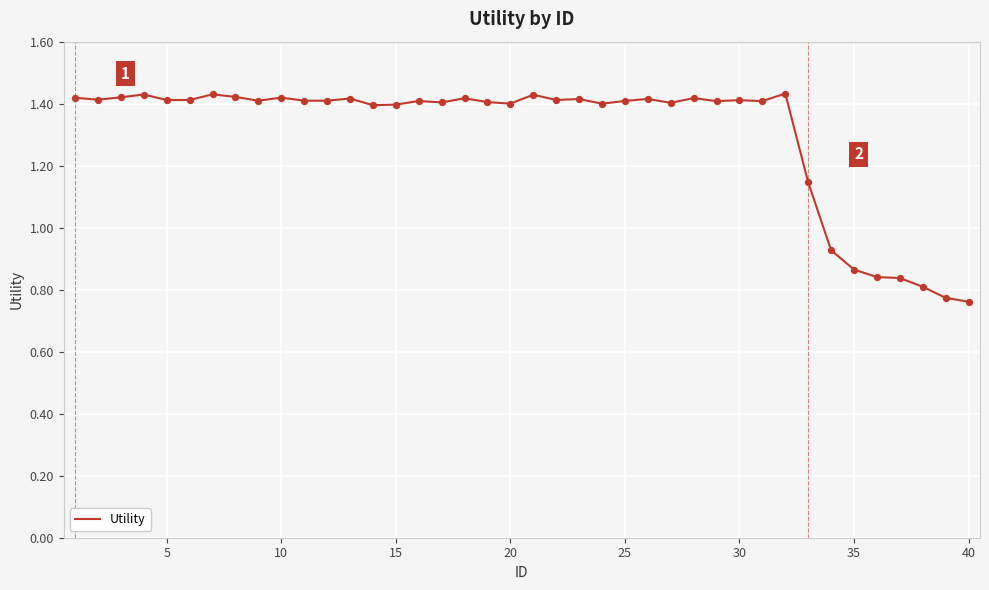

How many lines are shown in the chart?

1